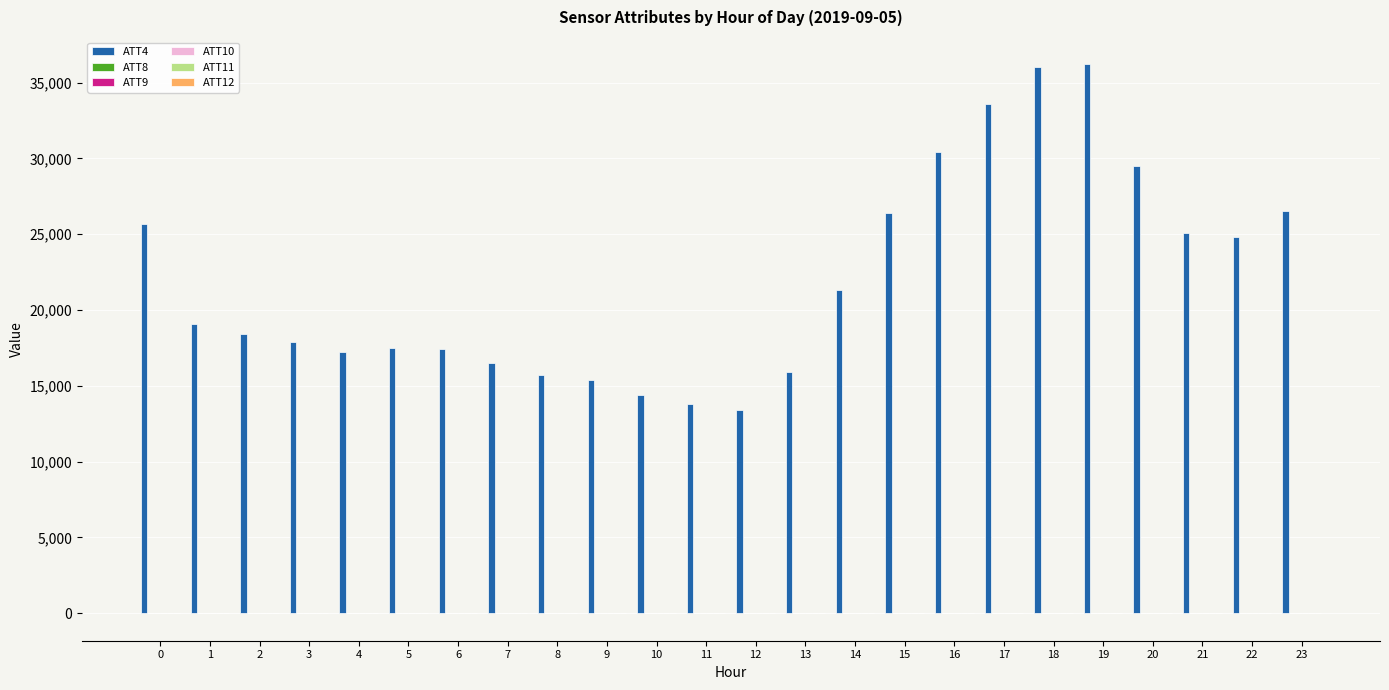

Which series has the largest total across all categories?

ATT4